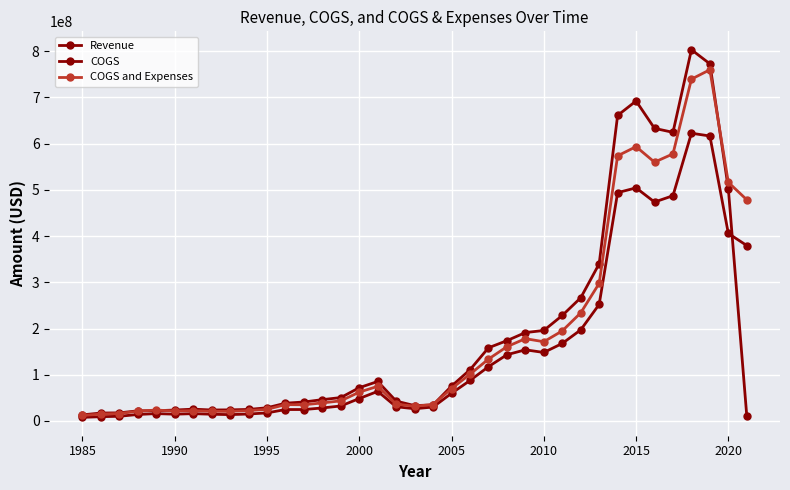

Count the number of categories in the chart.

37